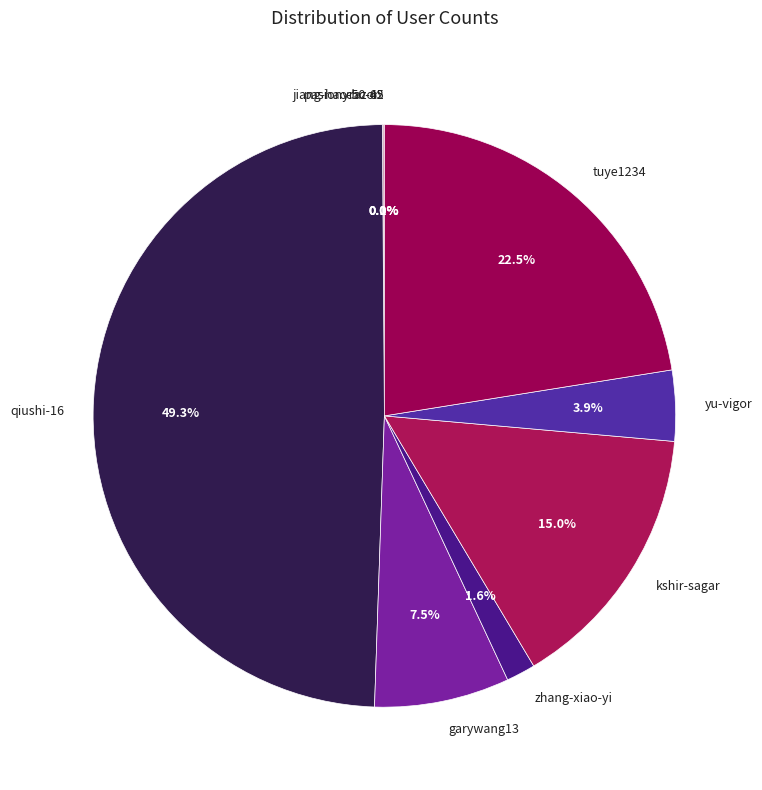

Is yu-vigor the majority of the pie?

No